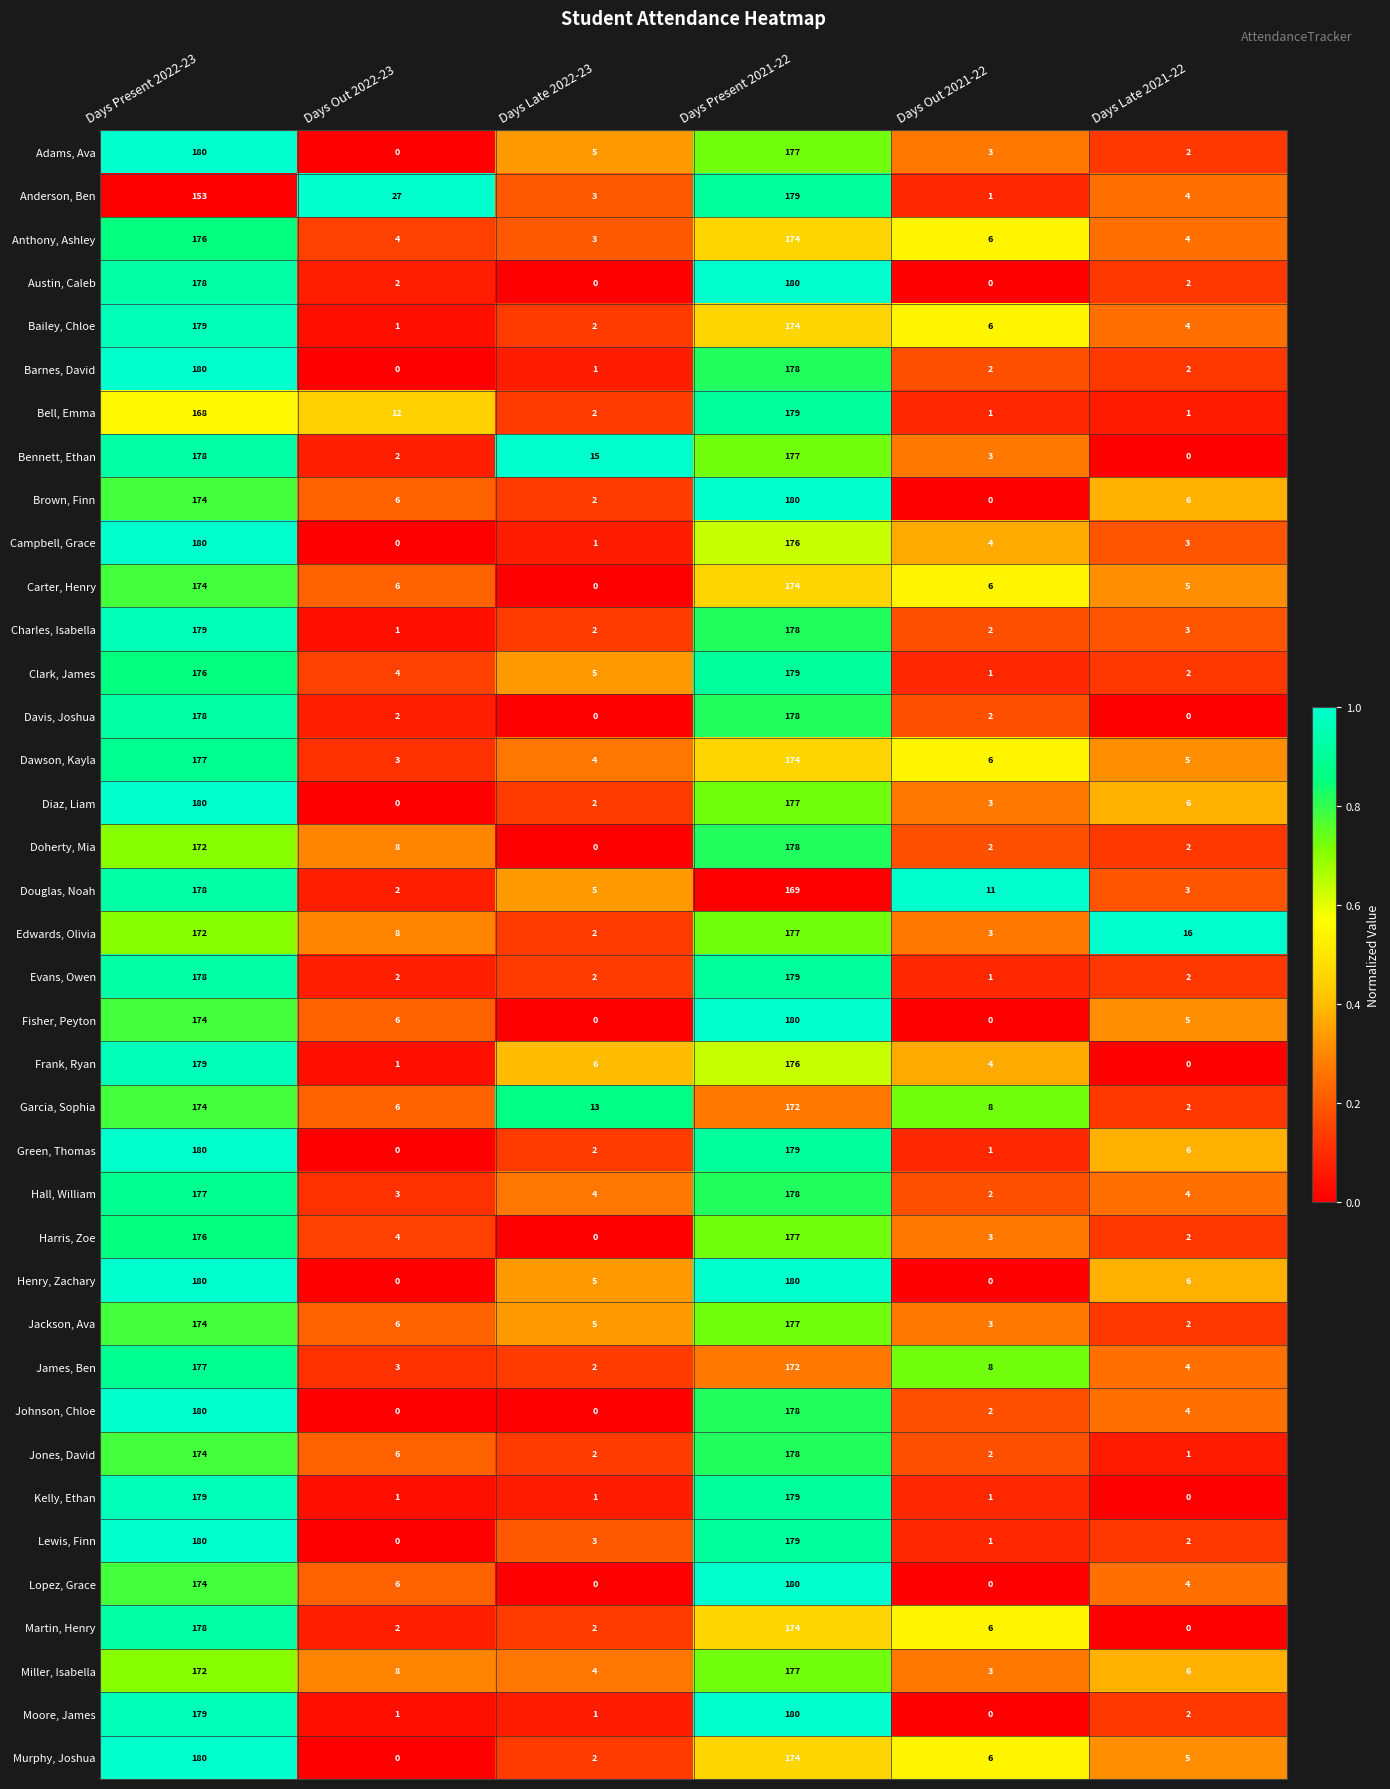

At which category is the sum across all series the highest?

Days Present 2021-22